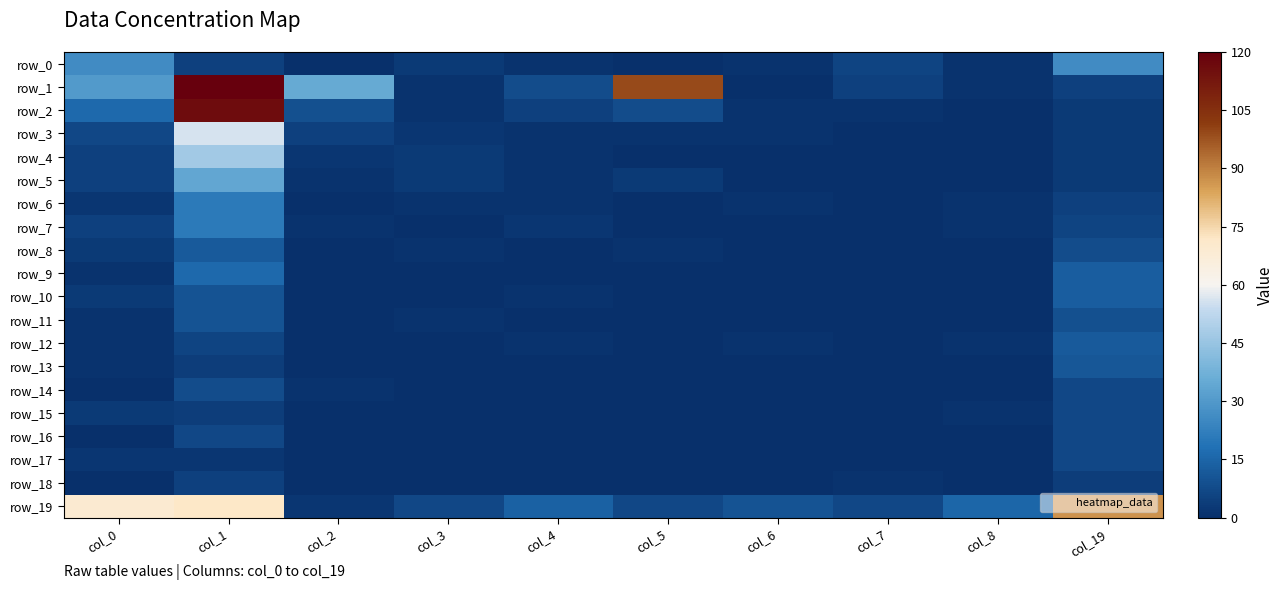

At which category is the sum across all series the highest?

col_1